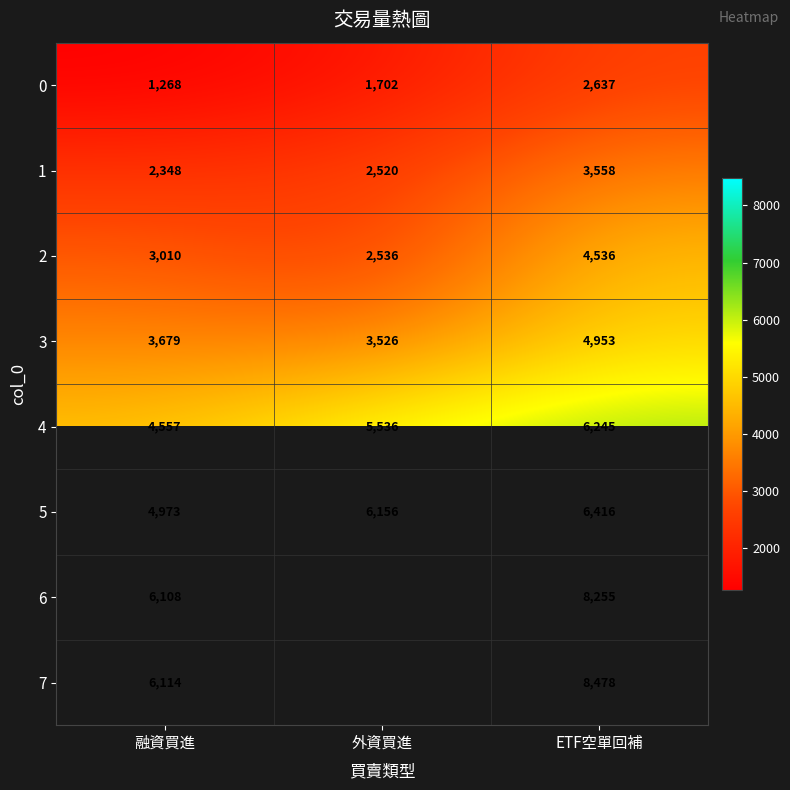

At which category does the chart reach its peak across all series?

ETF空單回補